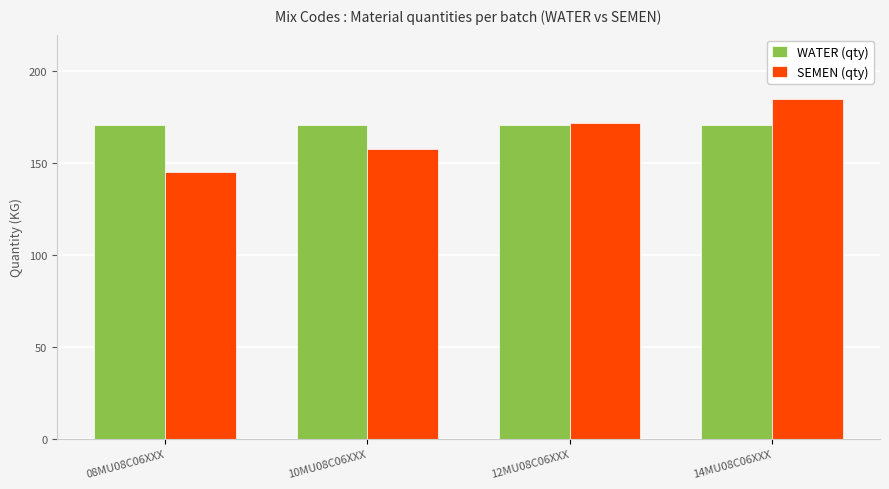

What is the label of the 2nd bar from the left?

10MU08C06XXX